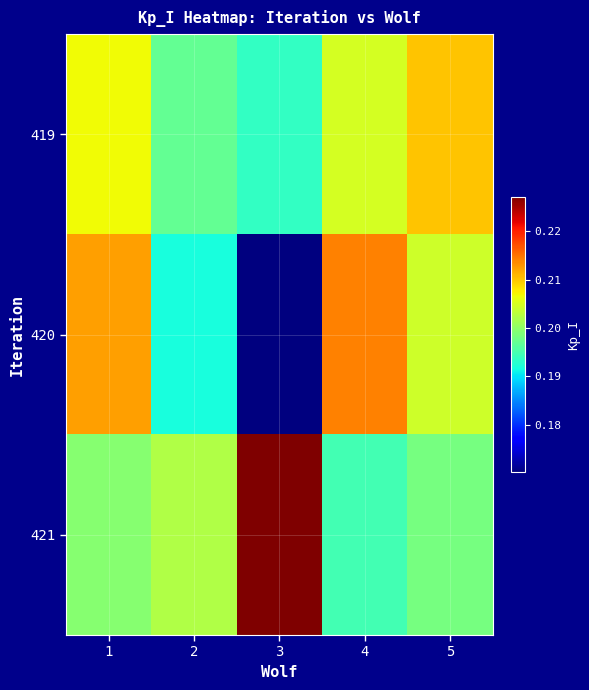

Which series has the largest total across all categories?

421